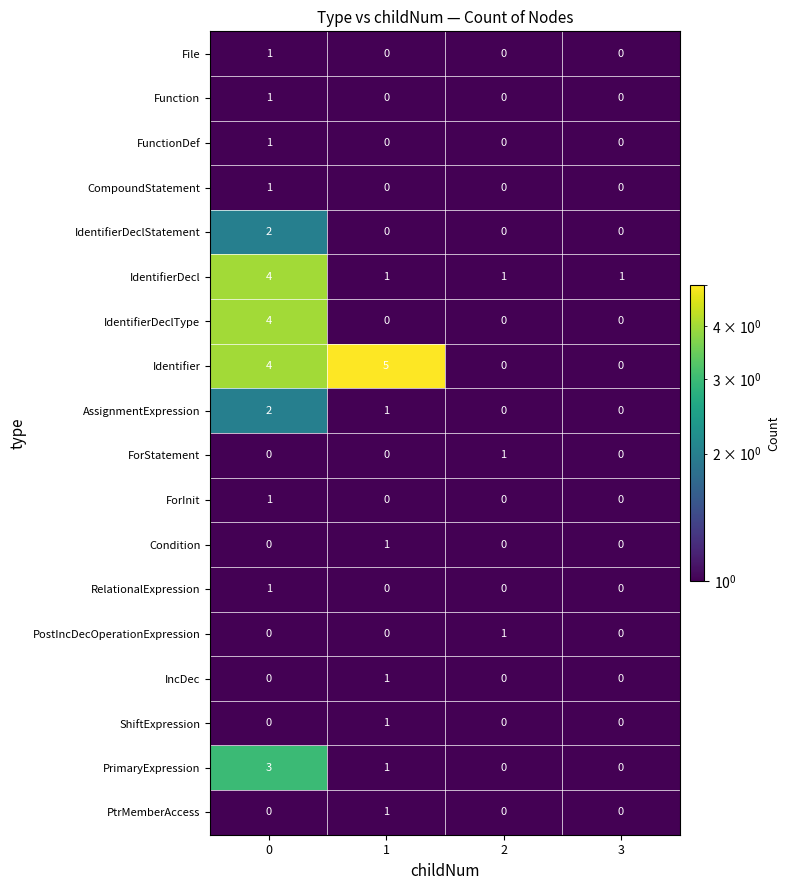

Which series has the largest range (max minus min)?

Identifier